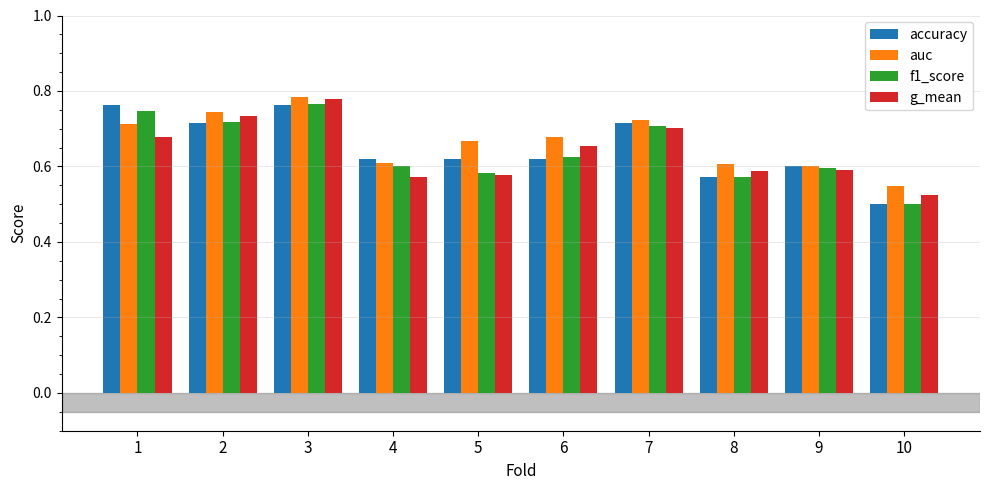

What is the sum of all g_mean values?

6.4